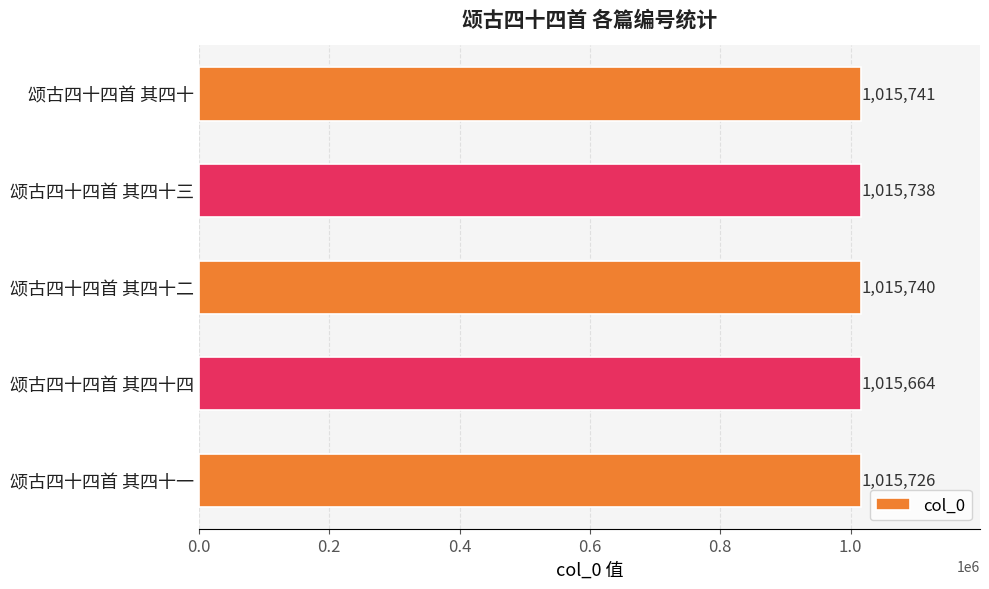

What is the maximum value shown in the chart?

1015741.0